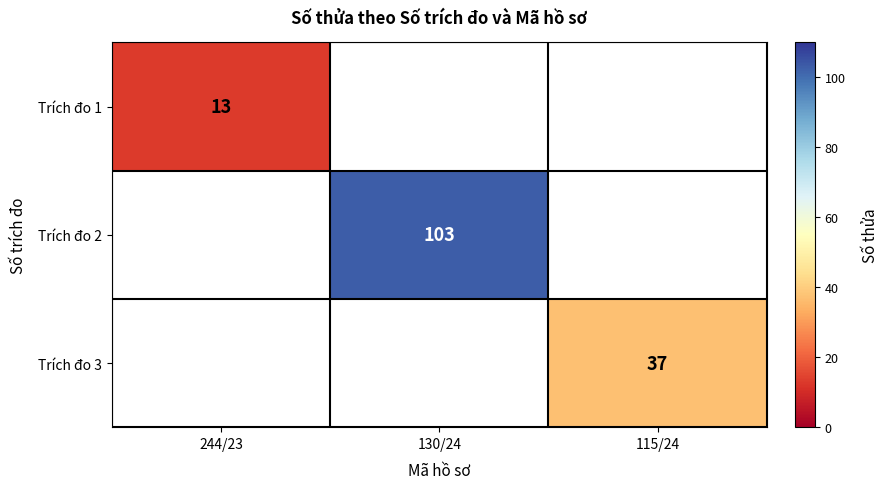

Is it true that Trích đo 2 equals 147 at 130/24?

False